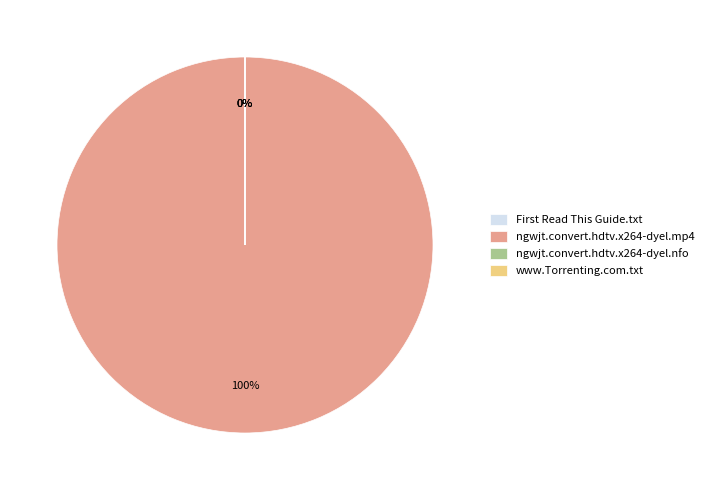

Is there a majority slice in this chart?

Yes